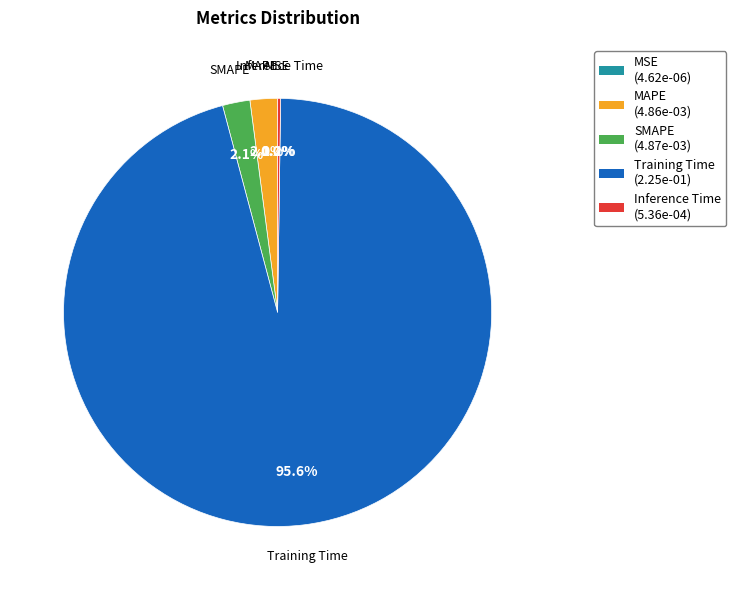

To the nearest percent, what percentage of the pie is MAPE?

2%